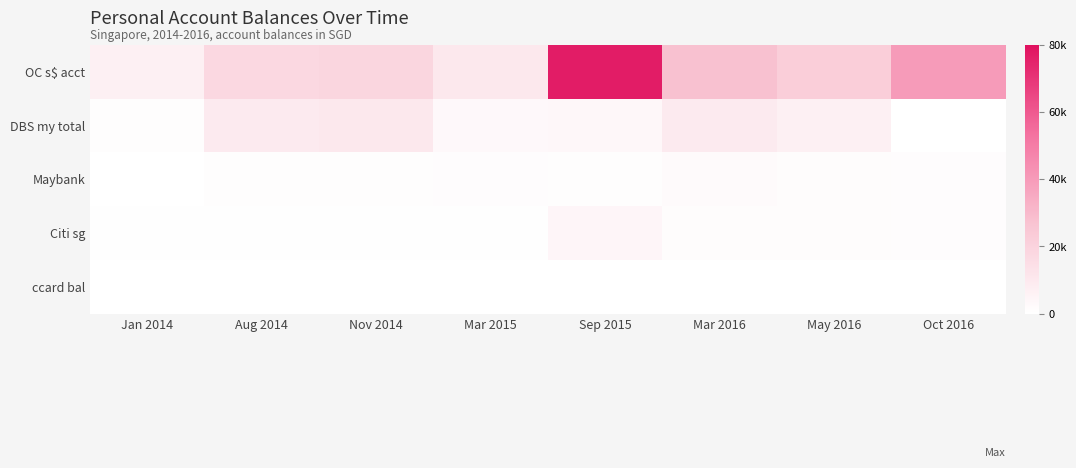

Reading left to right, extract all data points from this chart.

OC s$ acct: Jan 2014=6612.8	Aug 2014=17763.0	Nov 2014=18671.0	Mar 2015=10357.0	Sep 2015=76765.0	Mar 2016=27523.0	May 2016=22162.0	Oct 2016=39805.1
DBS my total: Jan 2014=720.0	Aug 2014=9220.0	Nov 2014=10532.0	Mar 2015=3100.0	Sep 2015=3500.0	Mar 2016=9431.0	May 2016=6676.0	Oct 2016=0.0
Maybank: Jan 2014=0.0	Aug 2014=811.0	Nov 2014=700.0	Mar 2015=1031.0	Sep 2015=687.0	Mar 2016=1967.0	May 2016=1290.0	Oct 2016=1056.0
Citi sg: Jan 2014=400.0	Aug 2014=573.0	Nov 2014=620.0	Mar 2015=347.0	Sep 2015=4235.0	Mar 2016=1370.0	May 2016=1290.0	Oct 2016=1056.0
ccard bal: Jan 2014=-500.0	Aug 2014=0.0	Nov 2014=0.0	Mar 2015=0.0	Sep 2015=0.0	Mar 2016=0.0	May 2016=0.0	Oct 2016=0.0